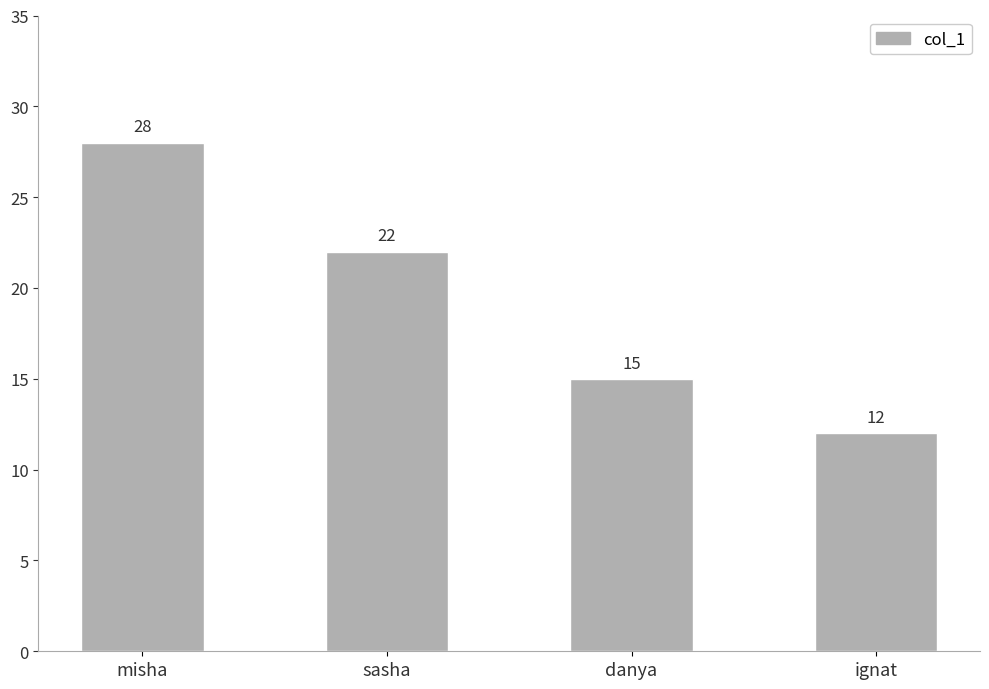

At which category does the chart reach its minimum across all series?

ignat